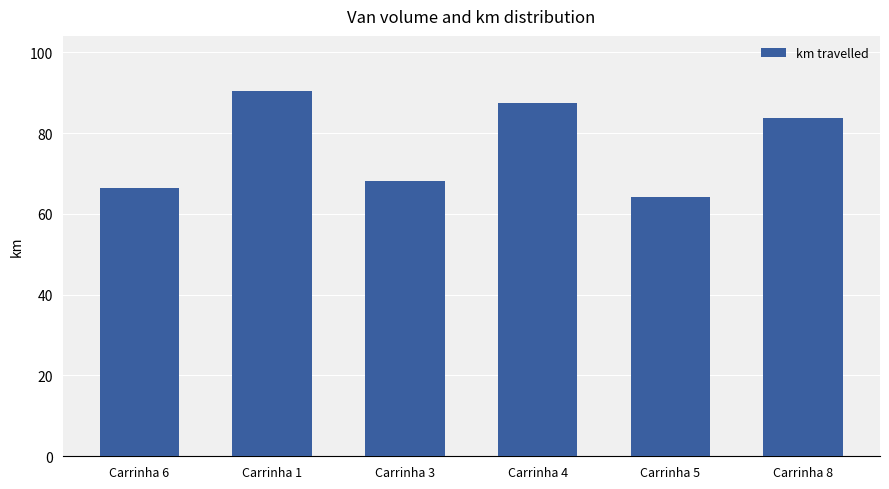

Where is the data nearest to the value 77?

Carrinha 8